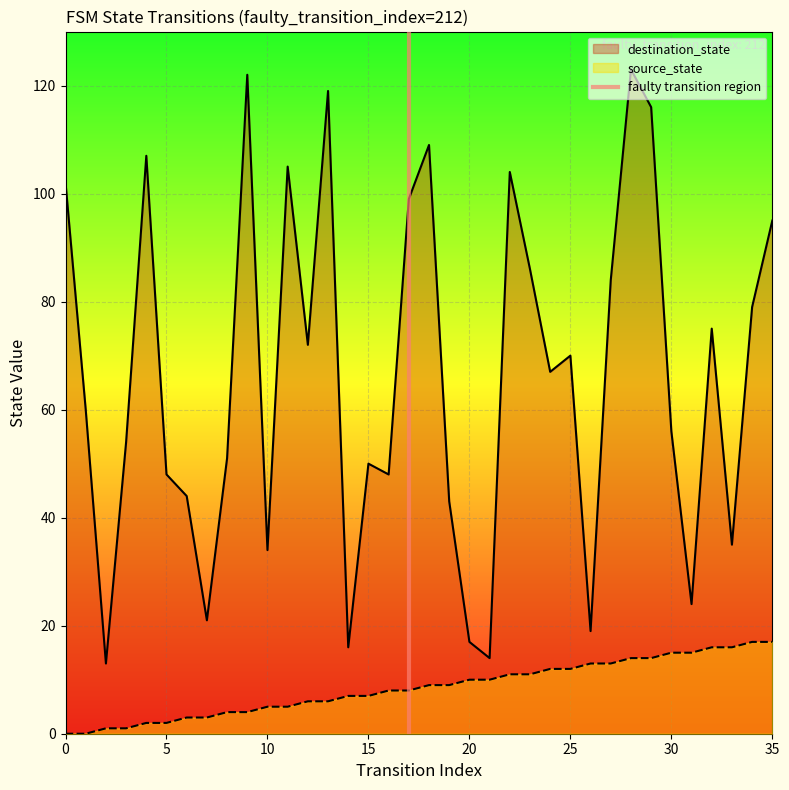

True or false: destination_state and source_state cross at least once.

False